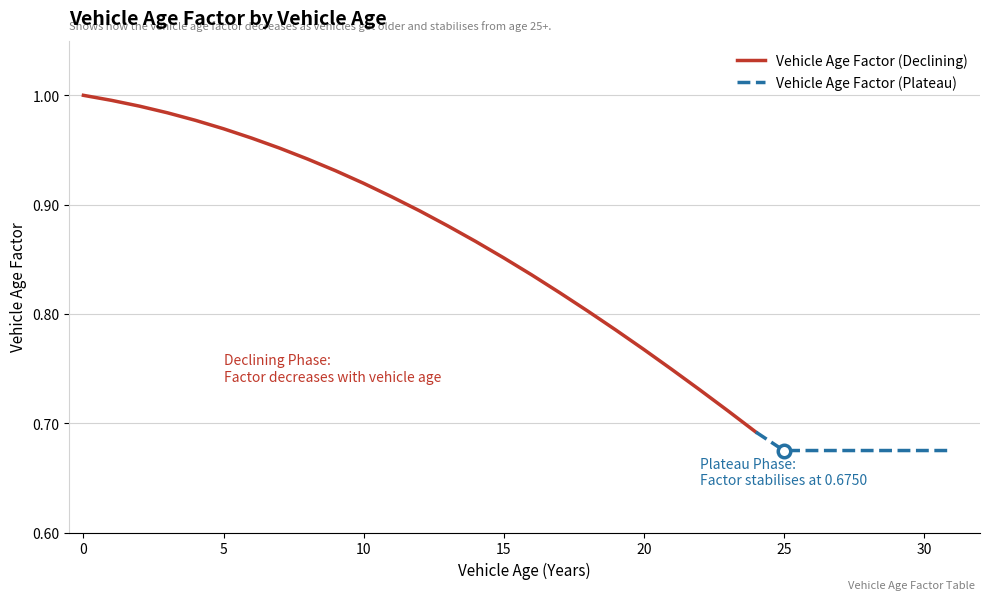

Is it true that the value at 24 is 0.2?

False